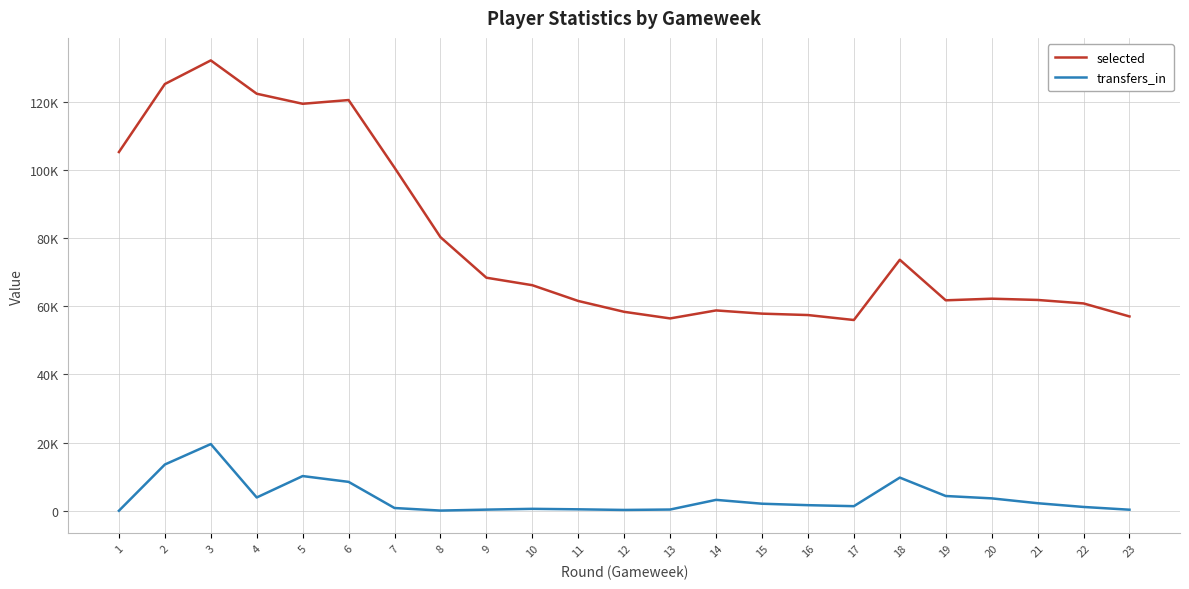

Is this an area chart (filled region under the line)?

No